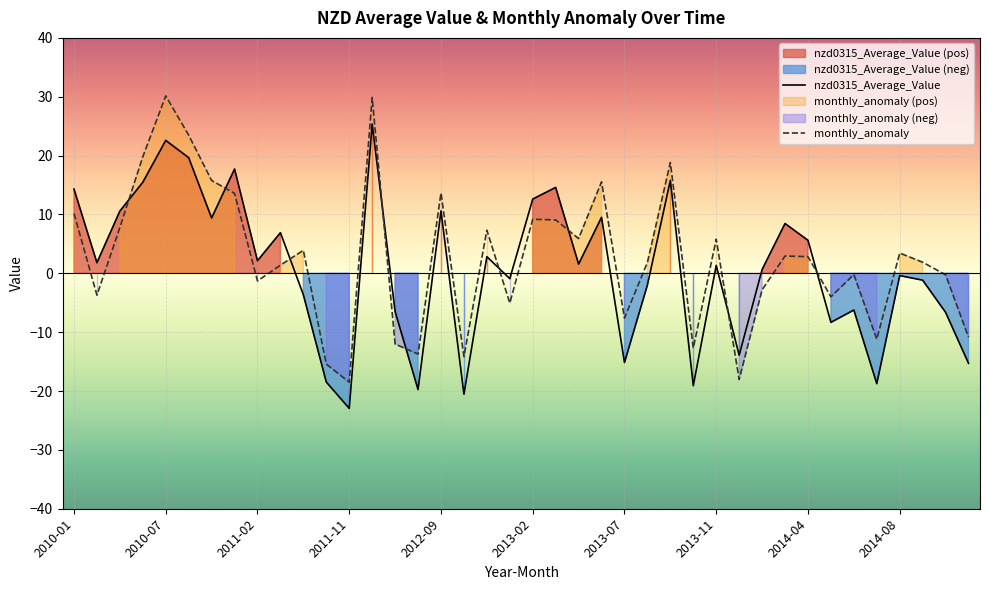

Which series has the widest spread of values?

monthly_anomaly